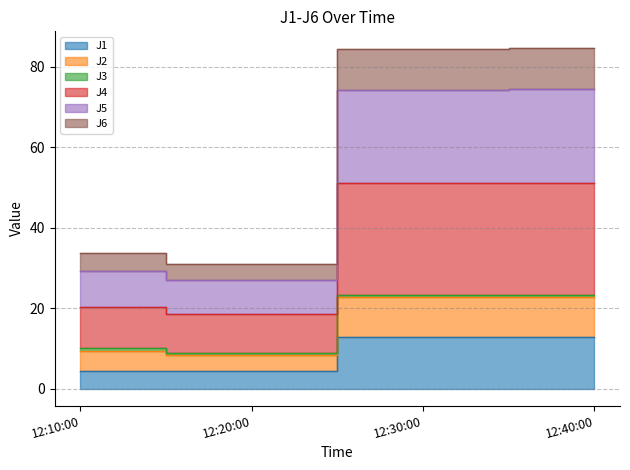

What is the label of the 2nd point from the left?

12:20:00